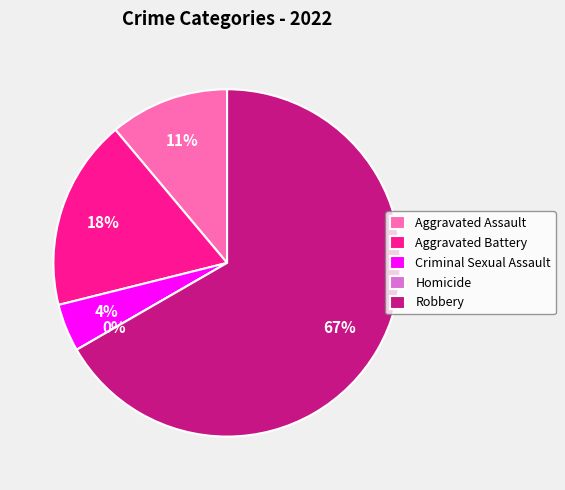

What percentage is the Aggravated Assault slice, to the nearest percent?

11%